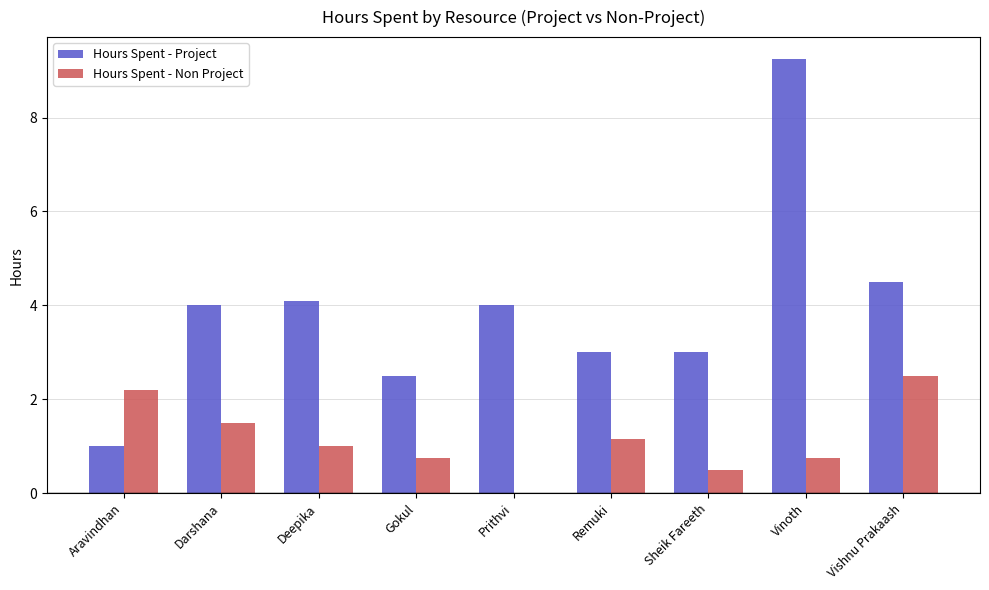

At which category is the sum across all series the highest?

Vinoth